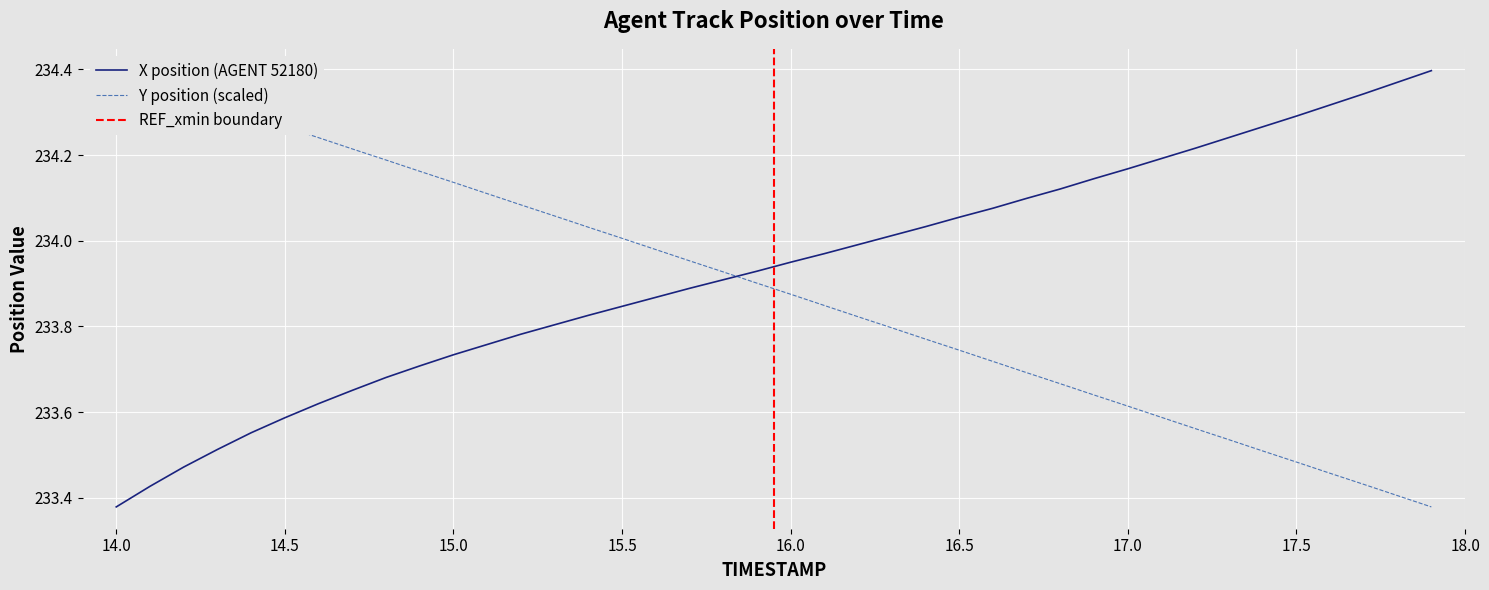

Where is X position (AGENT 52180) nearest to the value 233?

14.0